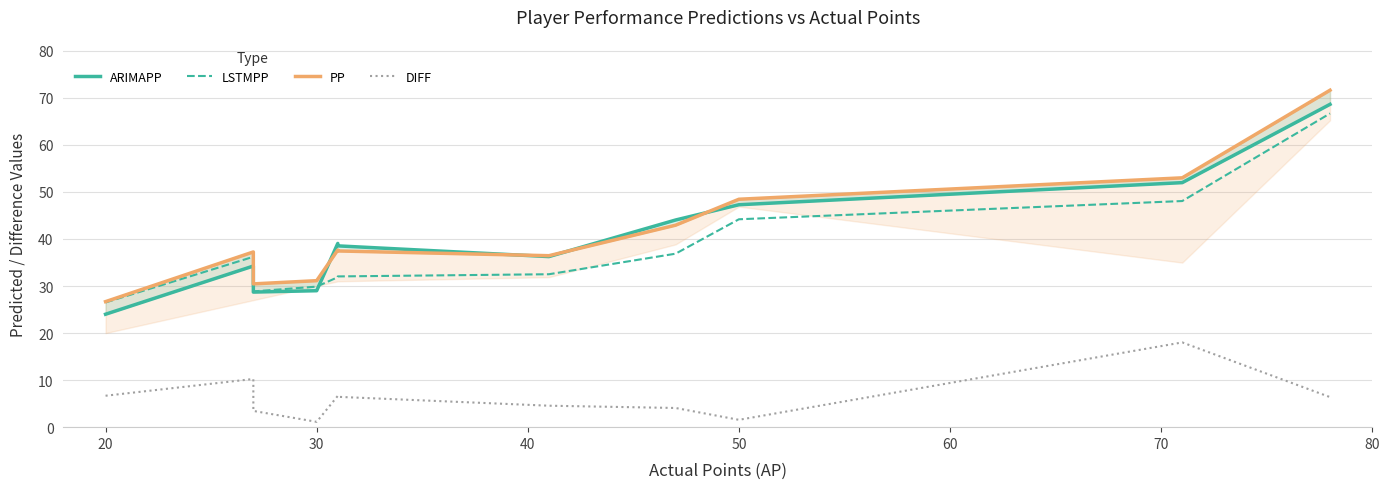

Is it true that LSTMPP equals 51.9 at 70?

False